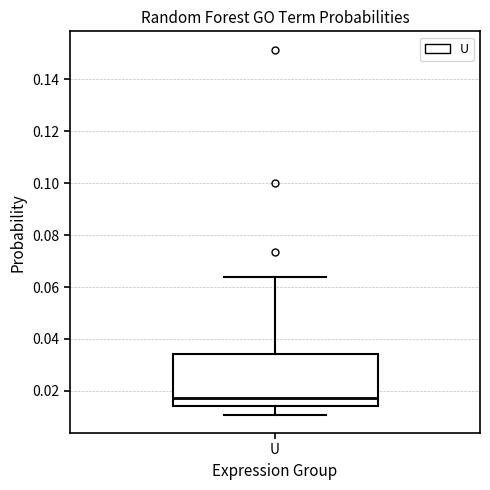

Transcribe this box plot: give where the median line is, the range the box spans, and where the two whiskers end, as read against the y-axis. The values are not printed on the chart, so give them approximately, as read against the axis.

median 0.018, box 0.014 to 0.034, whiskers 0.010 to 0.064